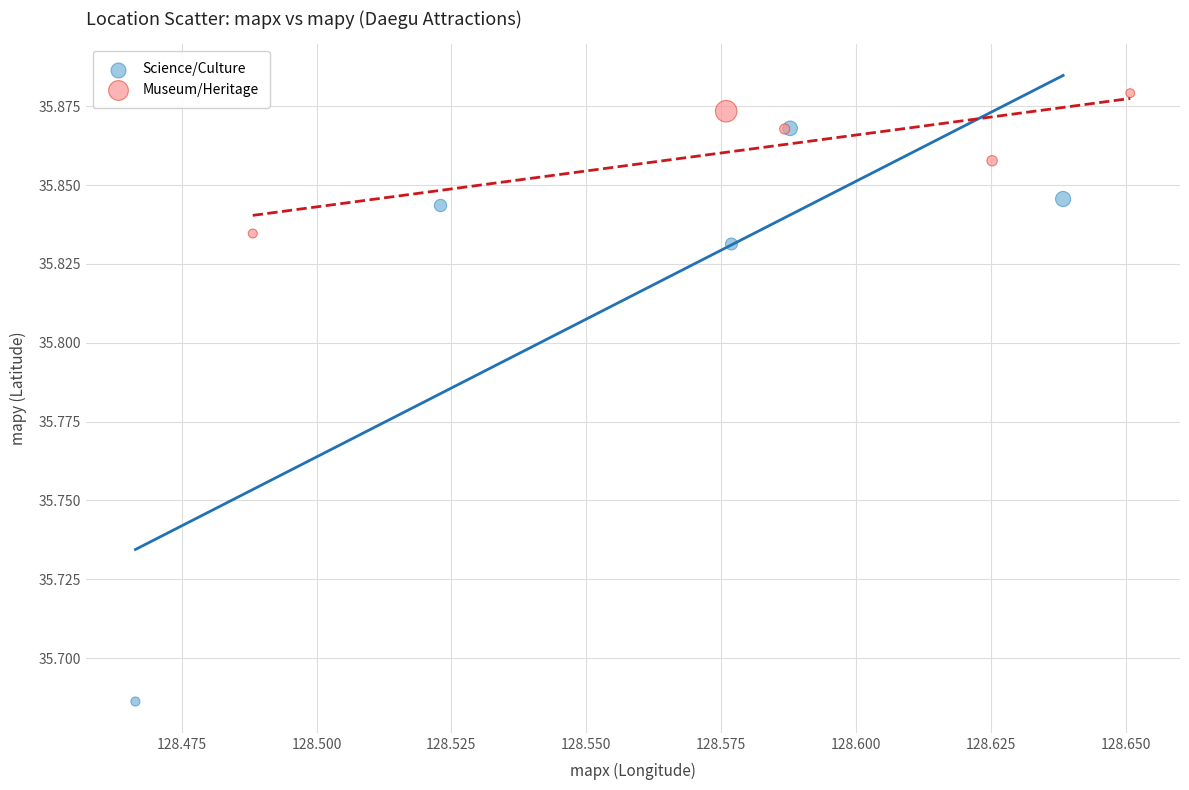

What are all the series names shown in the legend?

Science/Culture, Museum/Heritage